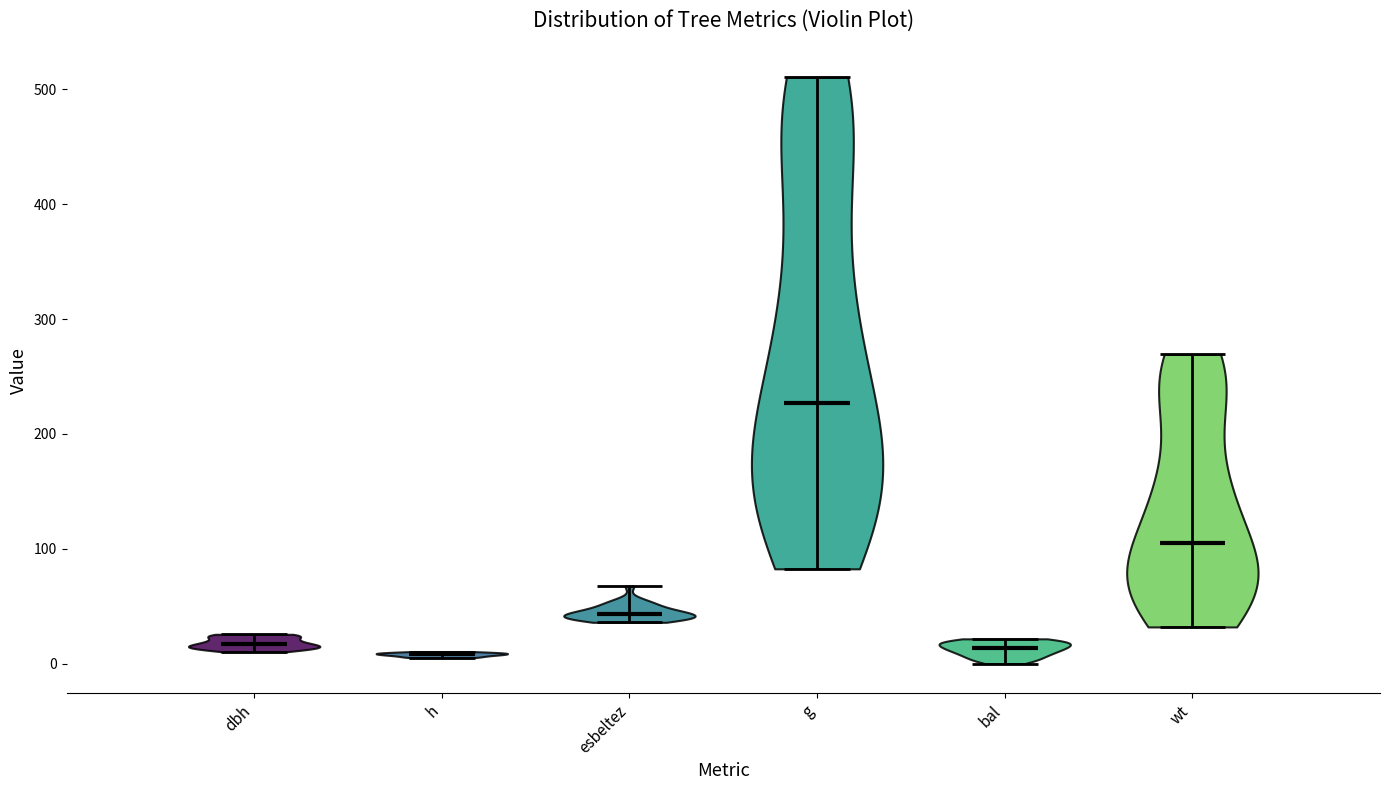

Reading left to right, read every violin against the y-axis: where its median line is, and the lowest and highest points it reaches. The values are not printed on the chart, so give them approximately, as read against the axis.

dbh: median line 20, lowest point 10, highest point 30
h: median line 10, lowest point 10, highest point 10
esbeltez: median line 40, lowest point 40, highest point 70
g: median line 230, lowest point 80, highest point 510
bal: median line 10, lowest point 0, highest point 20
wt: median line 100, lowest point 30, highest point 270